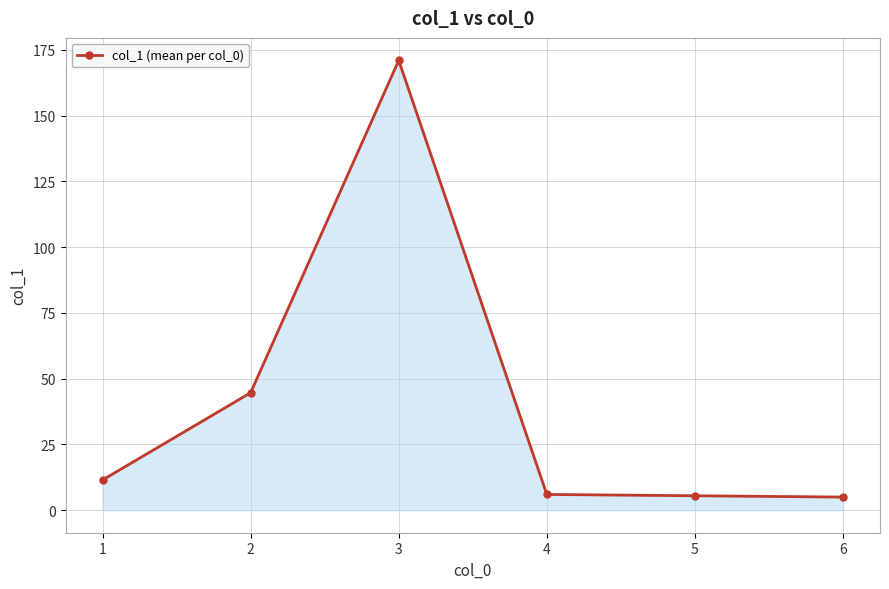

True or false: the data shows 2.9 at 1.

False